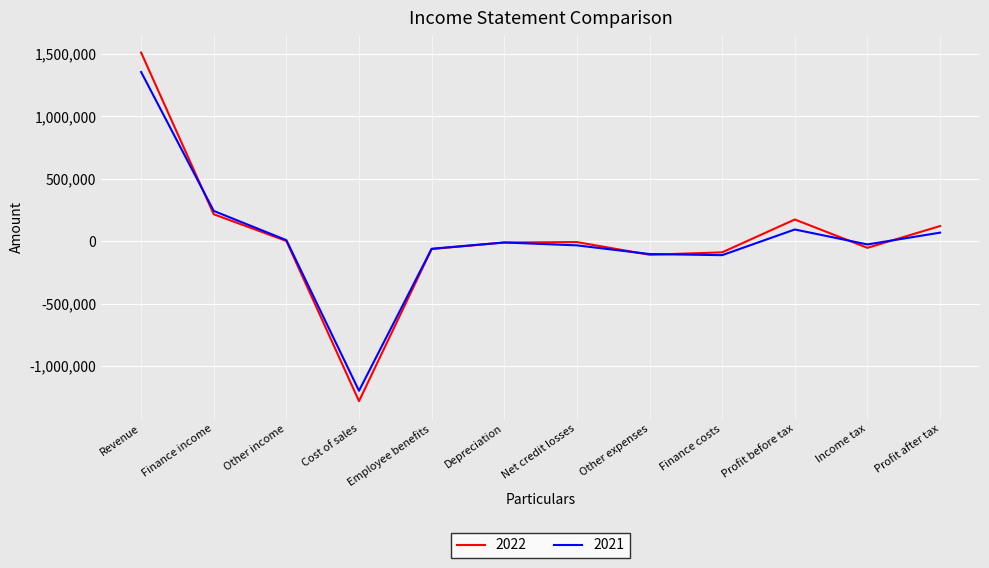

What is the lowest value of the 2021 series?

-1197508